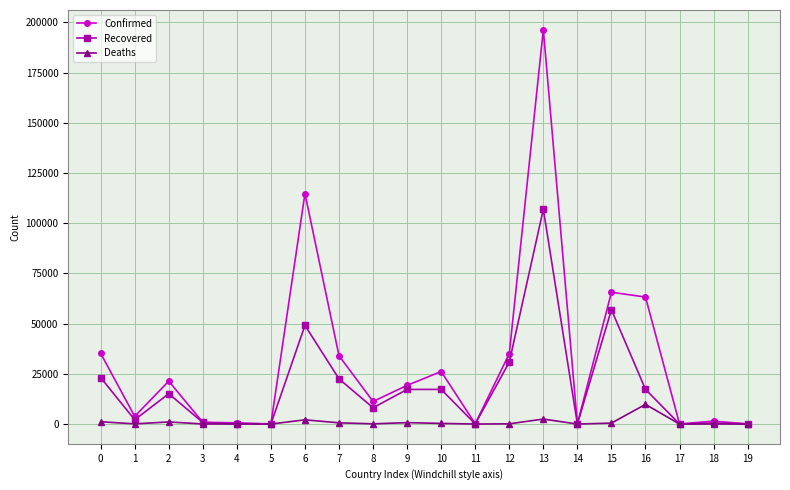

Rank the series by their average value, from lowest to highest.

Deaths, Recovered, Confirmed